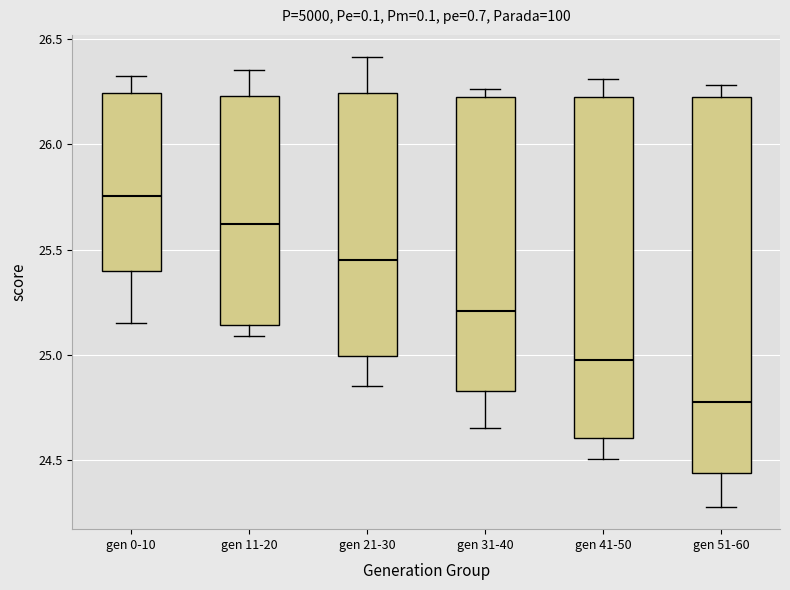

Reading left to right, read every box against the y-axis: the position of its median line, the range the box covers, and the ends of its whiskers. The values are not printed on the chart, so give them approximately, as read against the axis.

gen 0-10: median 25.75, box 25.40 to 26.25, whiskers 25.15 to 26.35
gen 11-20: median 25.60, box 25.15 to 26.25, whiskers 25.10 to 26.35
gen 21-30: median 25.45, box 25.00 to 26.25, whiskers 24.85 to 26.40
gen 31-40: median 25.20, box 24.85 to 26.20, whiskers 24.65 to 26.25
gen 41-50: median 25.00, box 24.60 to 26.20, whiskers 24.50 to 26.30
gen 51-60: median 24.80, box 24.45 to 26.20, whiskers 24.30 to 26.30